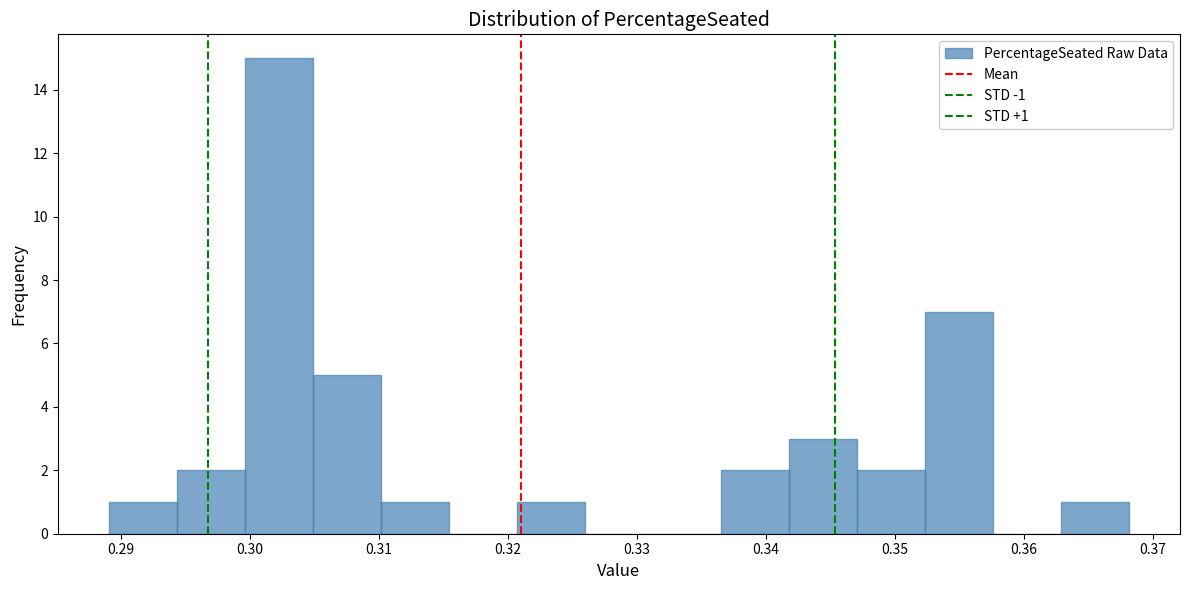

Over which range of the x-axis is the bar tallest?

0.300 to 0.305